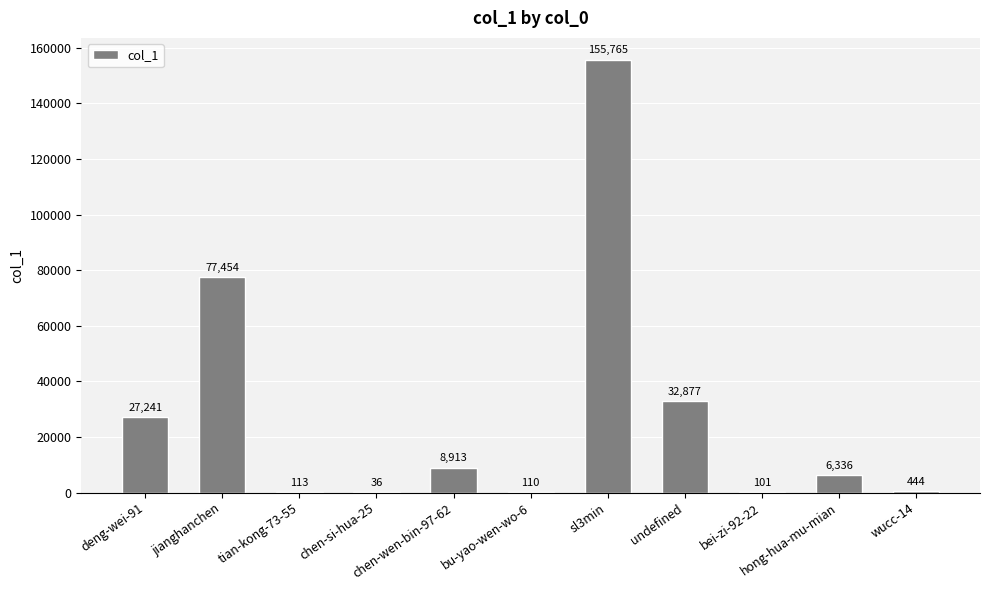

What is the sum of all values?

309390